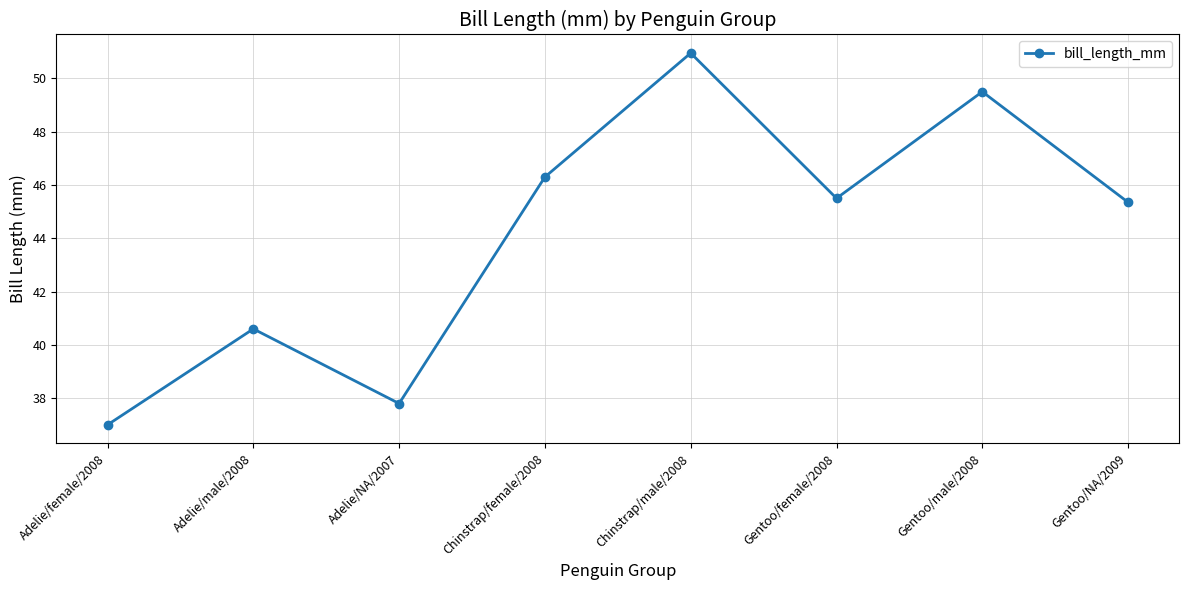

What is the label of the 6th point from the right?

Adelie/NA/2007